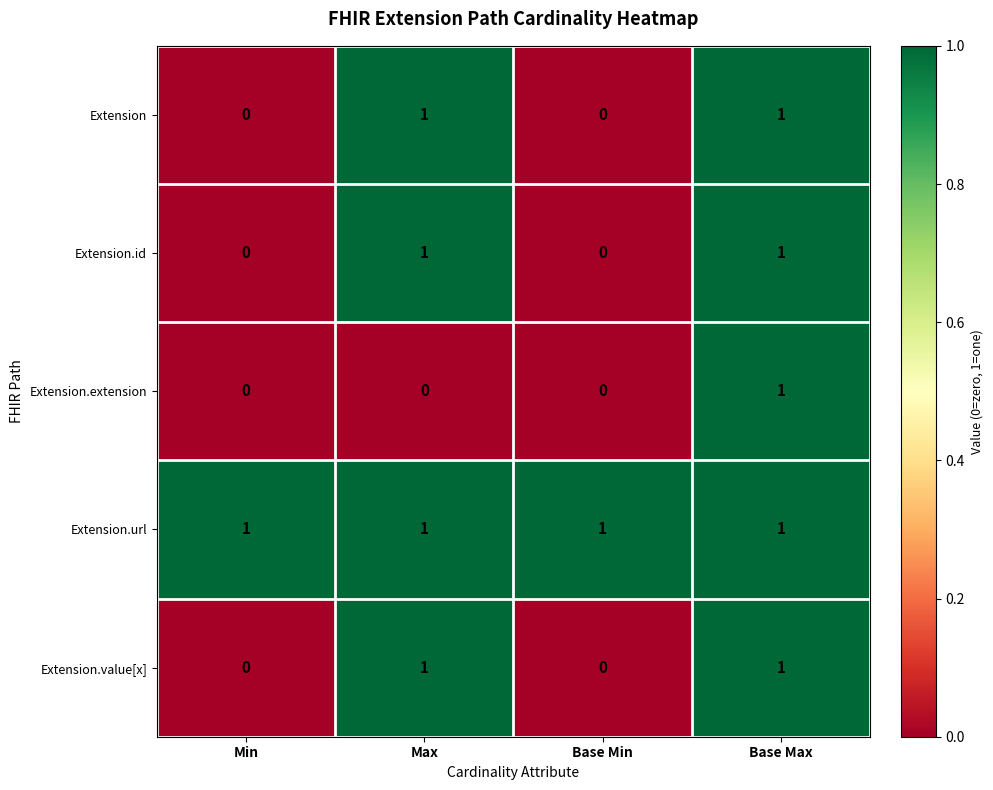

What is the sum of all Extension.url values?

4